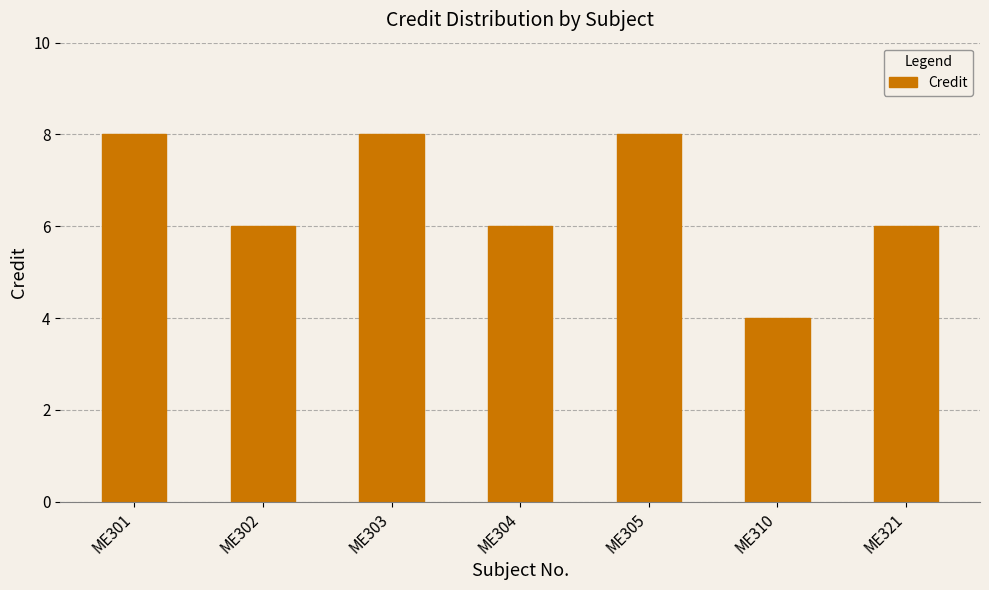

What is the minimum value shown in the chart?

4